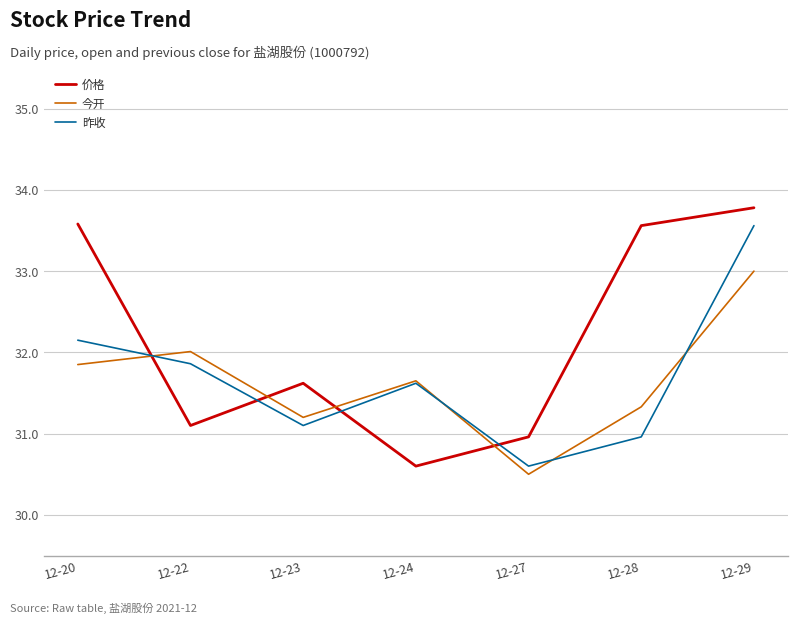

Where is the first local maximum for 价格?

12-23